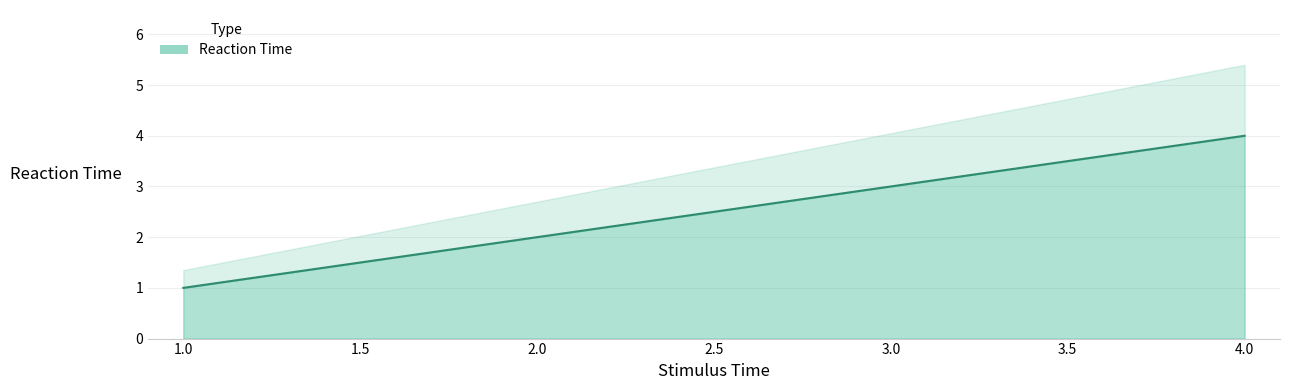

What is the average value?

2